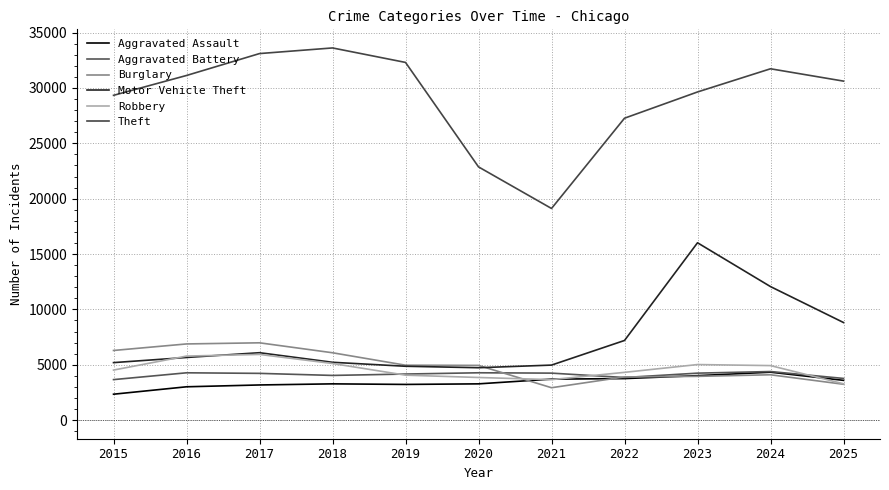

Where is the first local maximum for Burglary?

2017